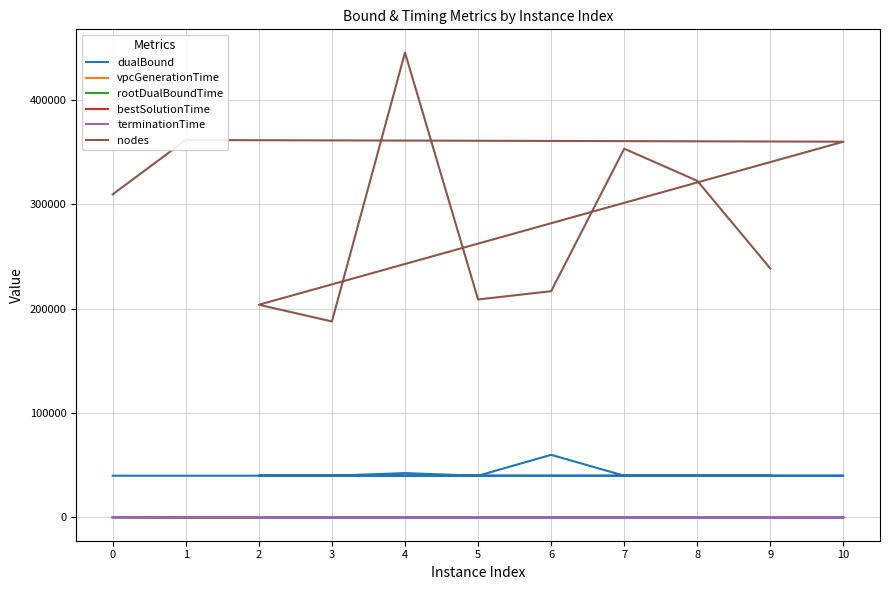

How many lines are shown in the chart?

6